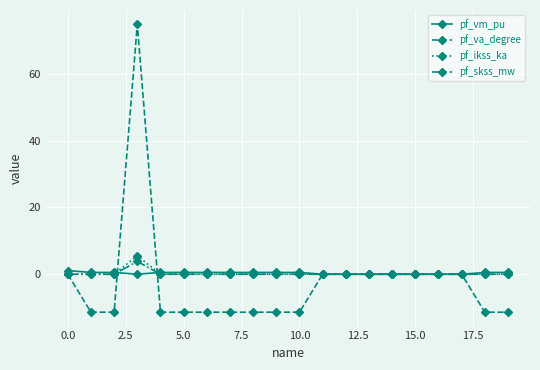

What is the minimum value shown in the chart?

-11.4